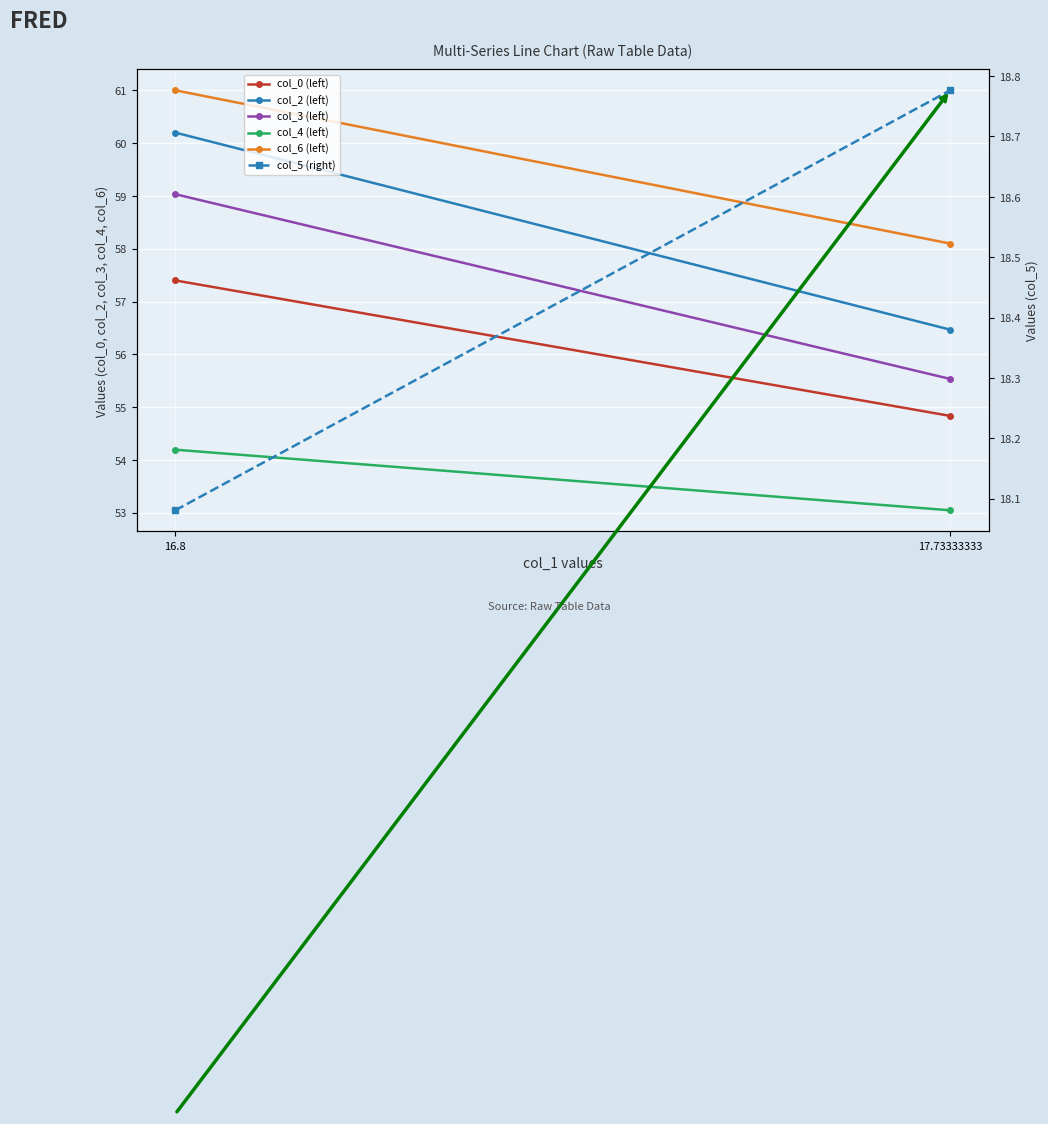

The col_2 (left) series shows 102.1 at 16.8. True or false?

False